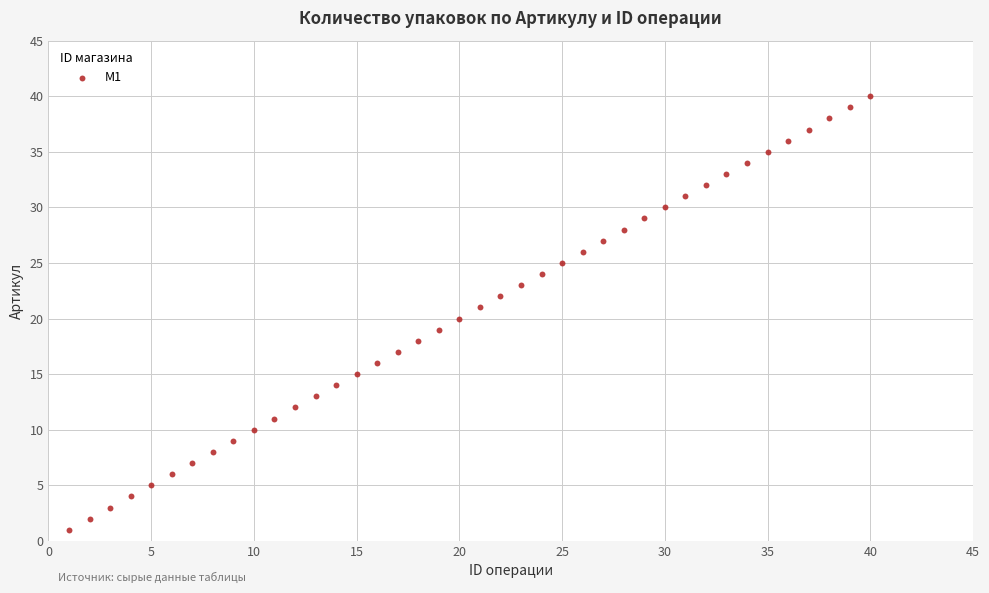

What is the range of X values (max minus min)?

39